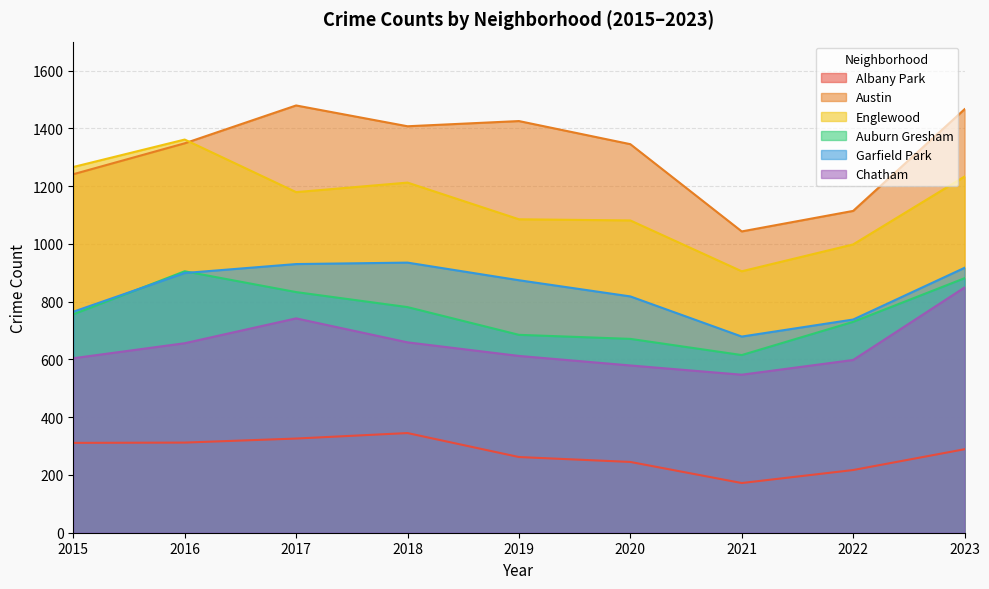

Does the chart have visible grid lines?

Yes